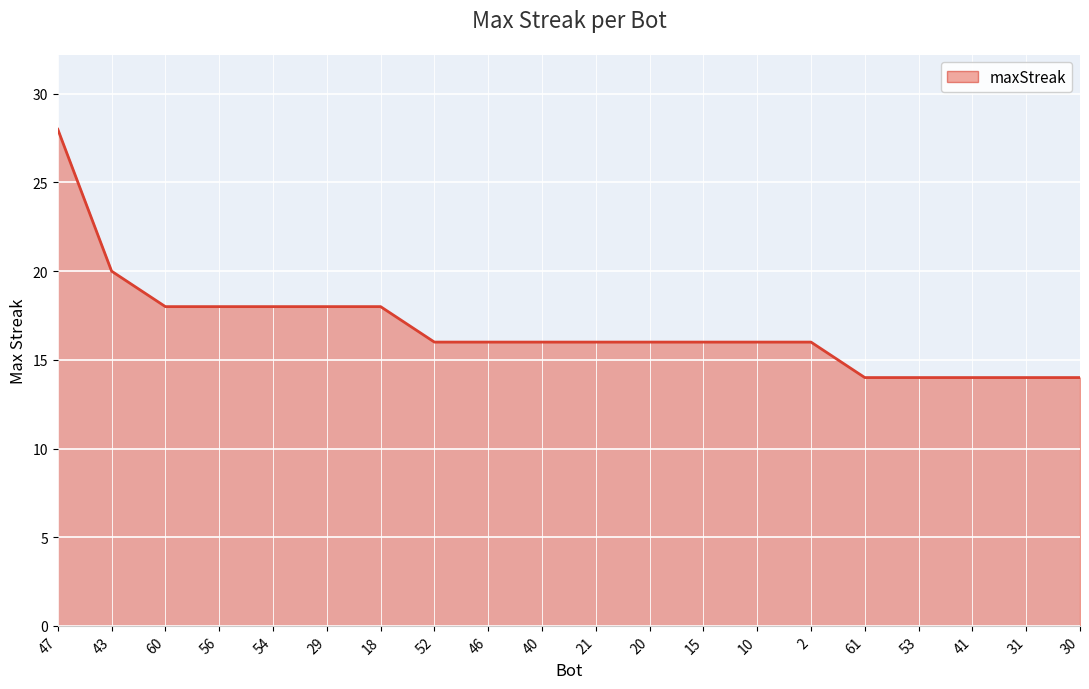

What value does the data have at 31, to the nearest 5?

15